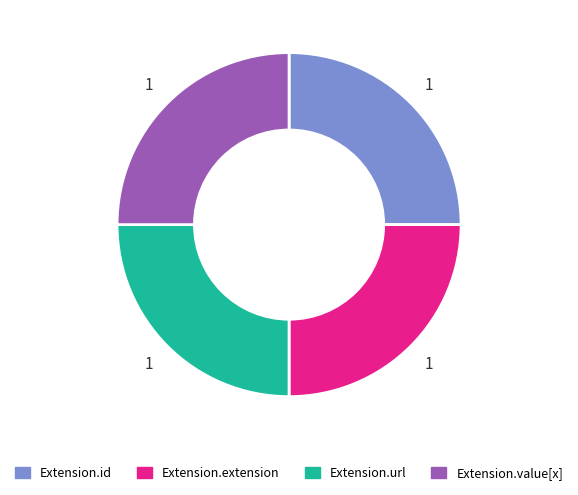

The Extension.extension slice represents 13% of the pie. True or false?

False